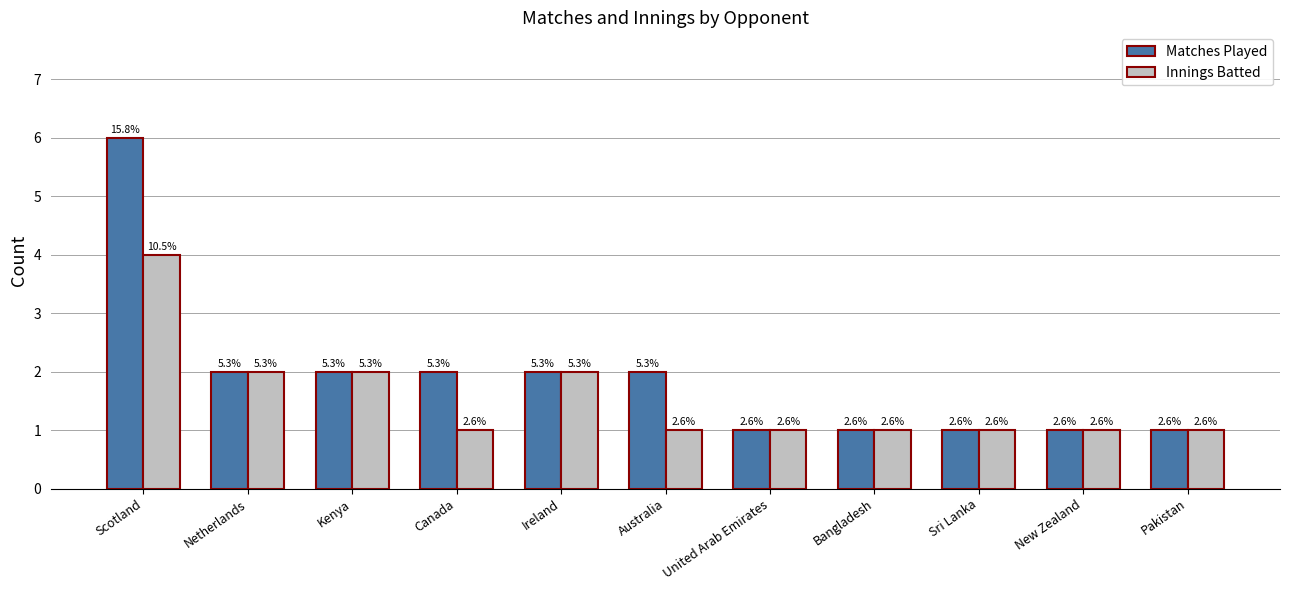

Reading left to right, list all the values displayed in this chart.

Matches Played: Scotland=6	Netherlands=2	Kenya=2	Canada=2	Ireland=2	Australia=2	United Arab Emirates=1	Bangladesh=1	Sri Lanka=1	New Zealand=1	Pakistan=1
Innings Batted: Scotland=4	Netherlands=2	Kenya=2	Canada=1	Ireland=2	Australia=1	United Arab Emirates=1	Bangladesh=1	Sri Lanka=1	New Zealand=1	Pakistan=1